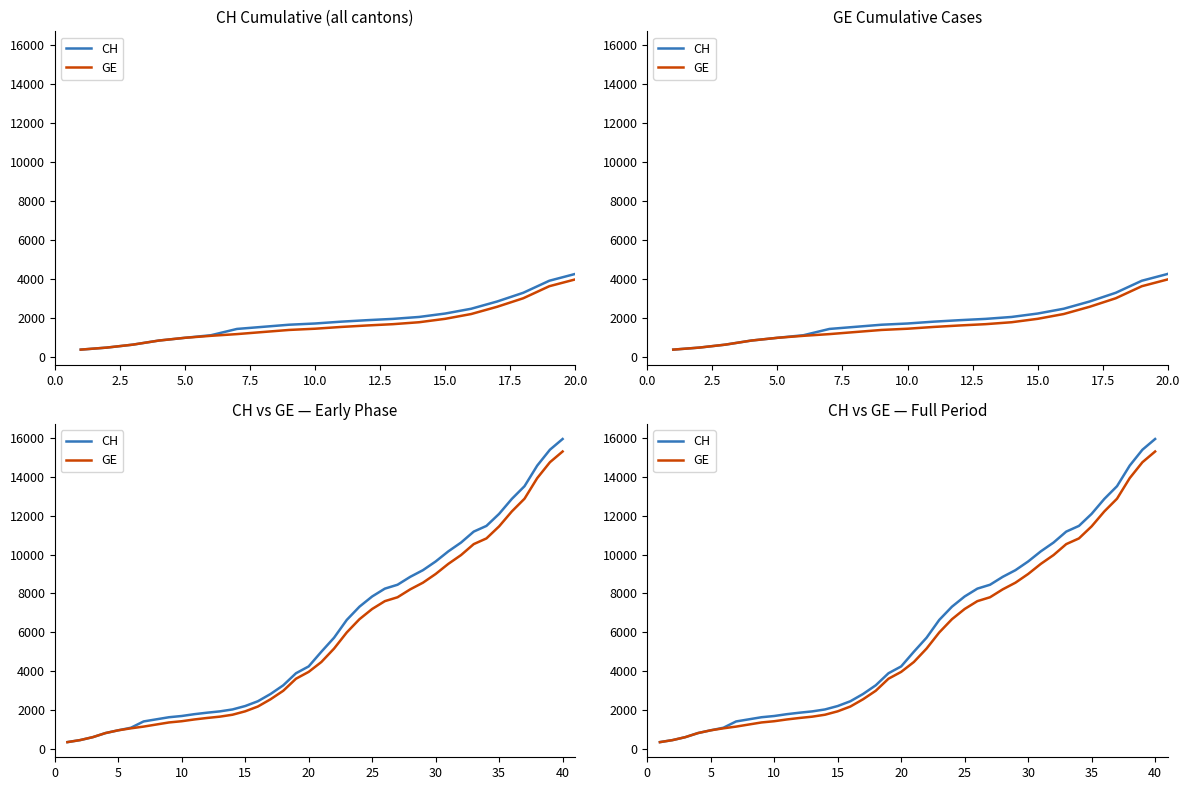

Which series has the largest total across all categories?

CH